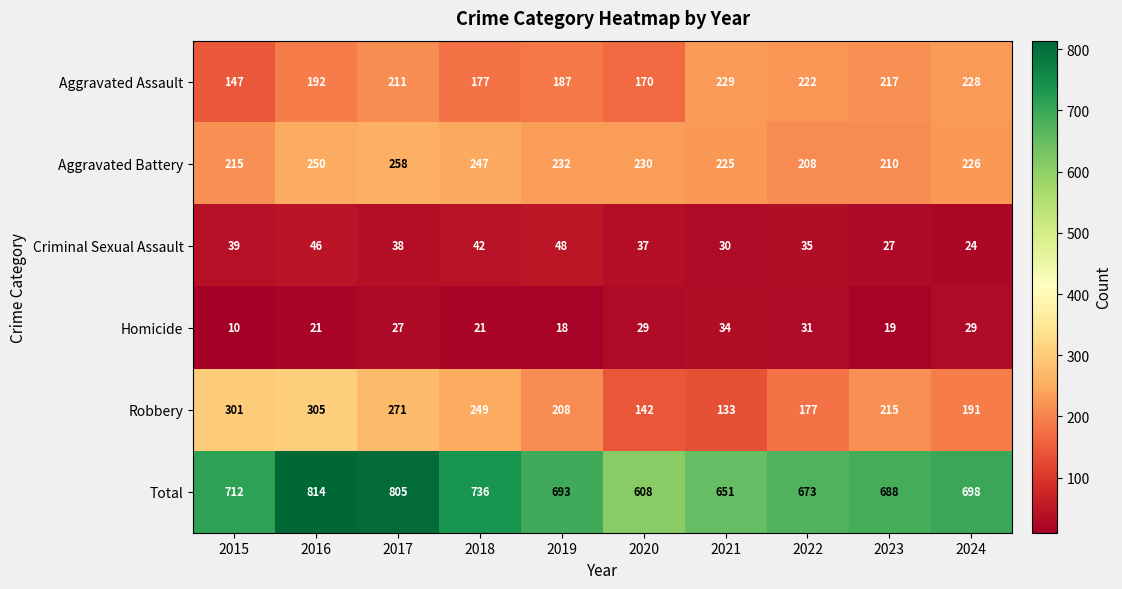

Count the number of categories in the chart.

10